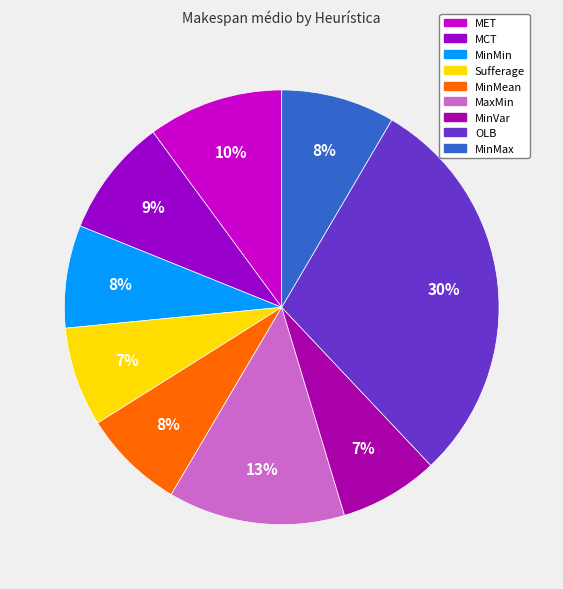

How many segments does this pie chart have?

9